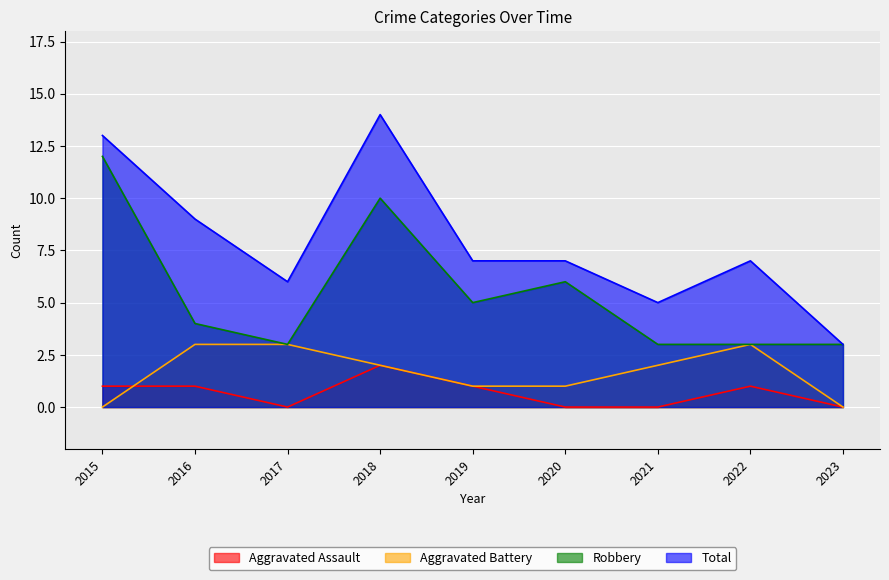

Reading left to right, what are all the values shown in this chart?

Aggravated Assault: 2015=1	2016=1	2017=0	2018=2	2019=1	2020=0	2021=0	2022=1	2023=0
Aggravated Battery: 2015=0	2016=3	2017=3	2018=2	2019=1	2020=1	2021=2	2022=3	2023=0
Robbery: 2015=12	2016=4	2017=3	2018=10	2019=5	2020=6	2021=3	2022=3	2023=3
Total: 2015=13	2016=9	2017=6	2018=14	2019=7	2020=7	2021=5	2022=7	2023=3